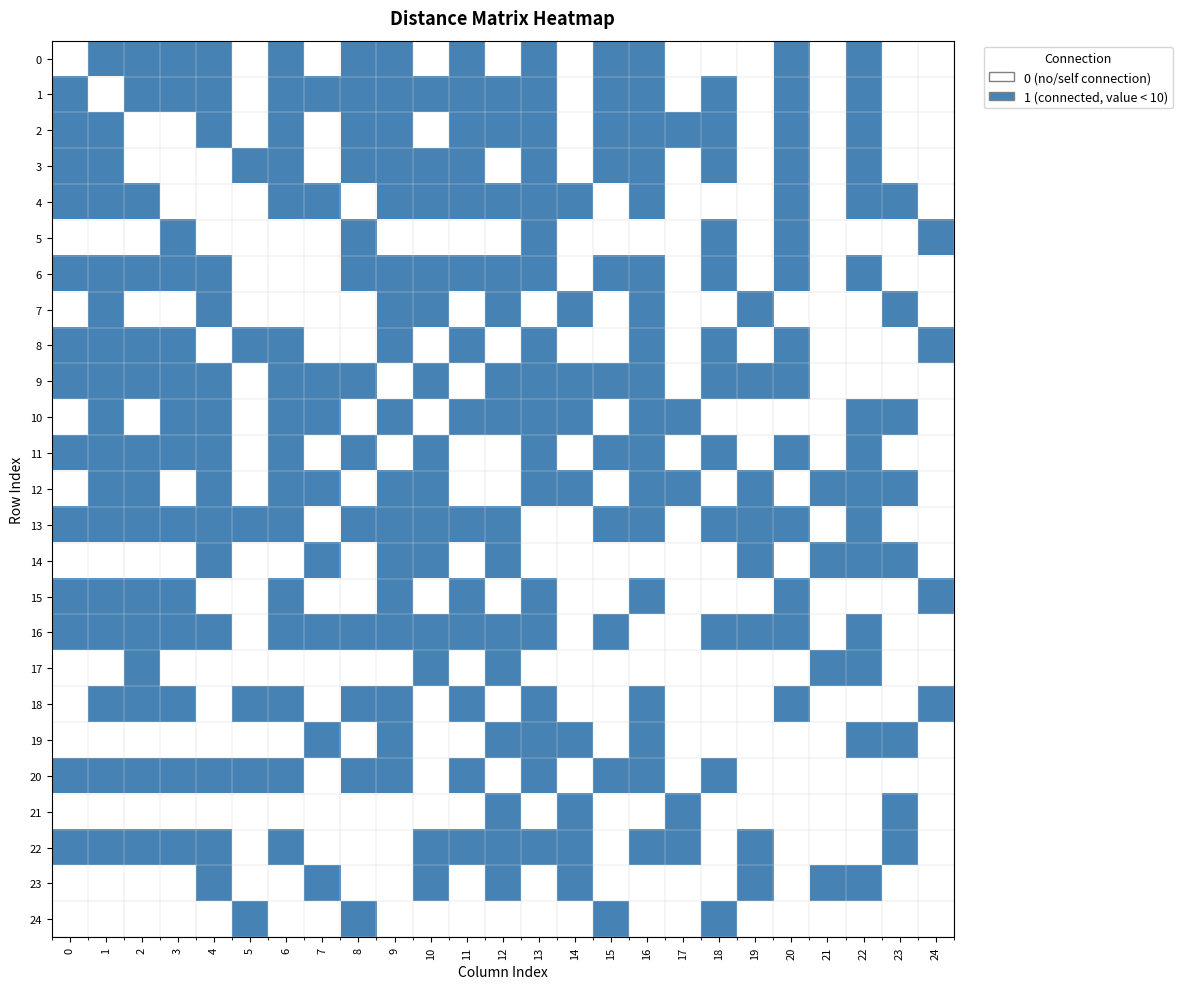

Which series has the largest total across all categories?

13